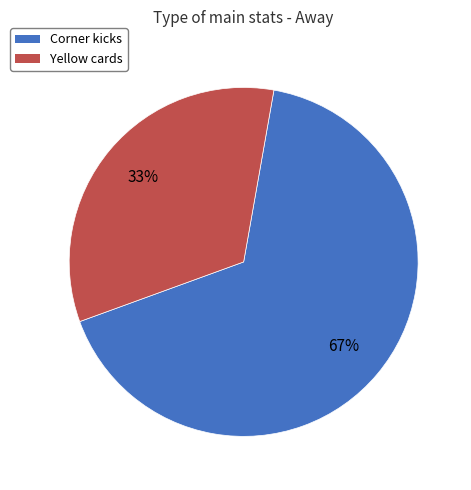

To the nearest percent, what percentage of the pie is Corner kicks?

67%